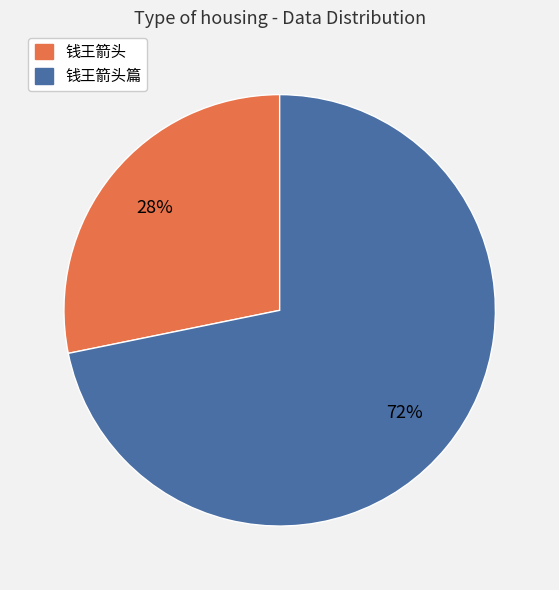

Rank the categories by value from highest to lowest.

钱王箭头篇, 钱王箭头